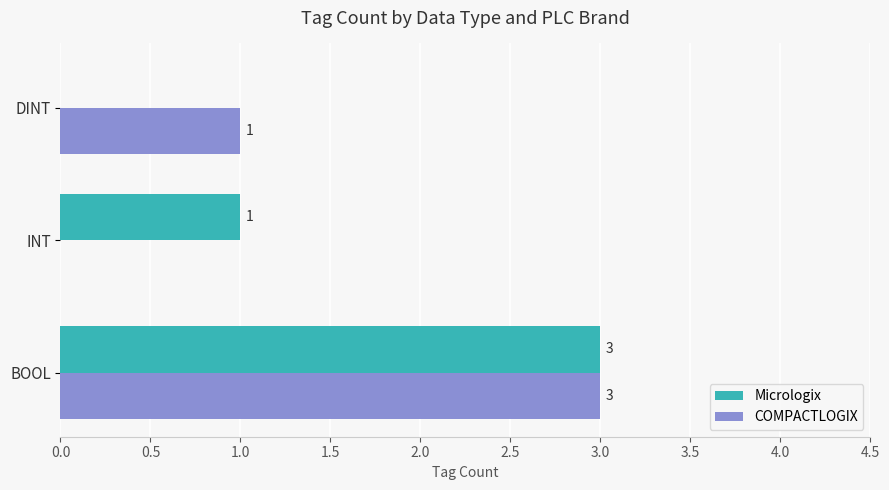

What are all the series names shown in the legend?

Micrologix, COMPACTLOGIX